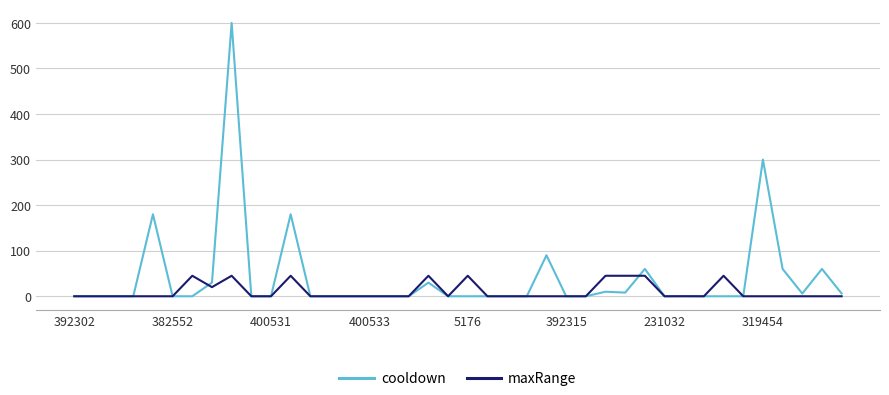

Which series has the largest range (max minus min)?

cooldown